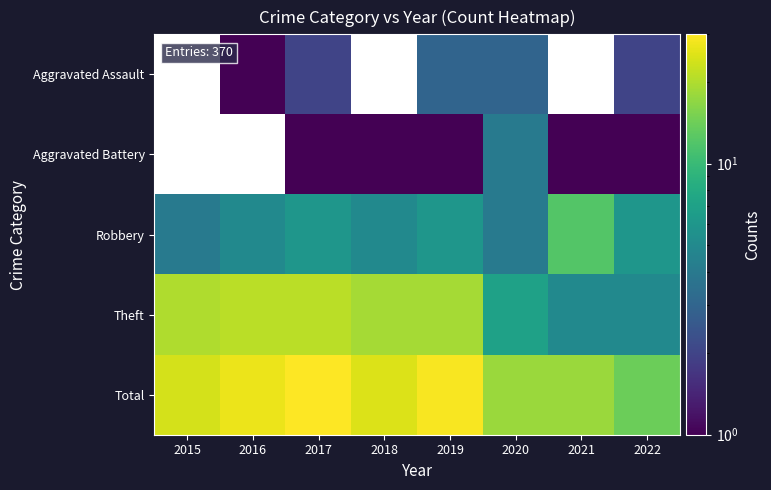

Which has a higher value, 2019 or 2022?

2019